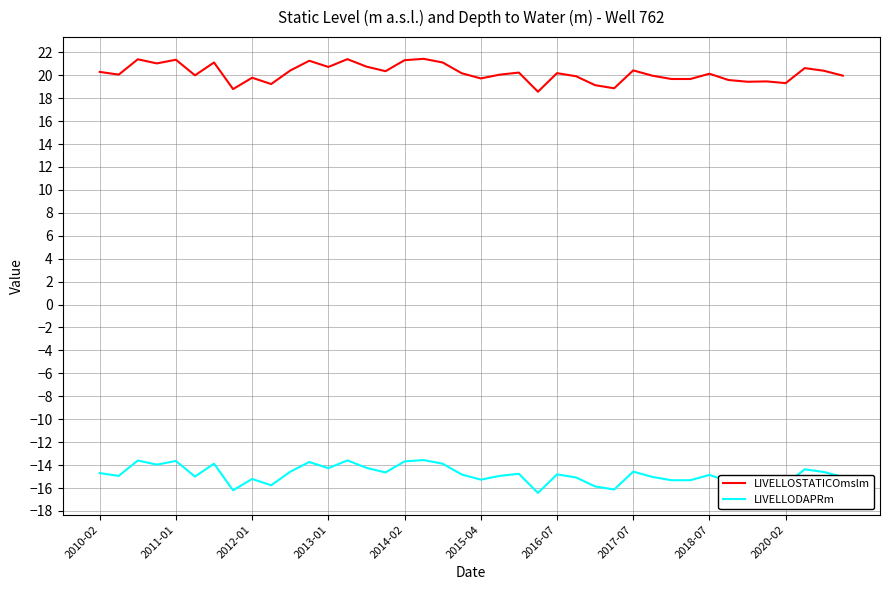

What is the difference between the maximum and minimum values in the LIVELLODAPRm series?

2.9